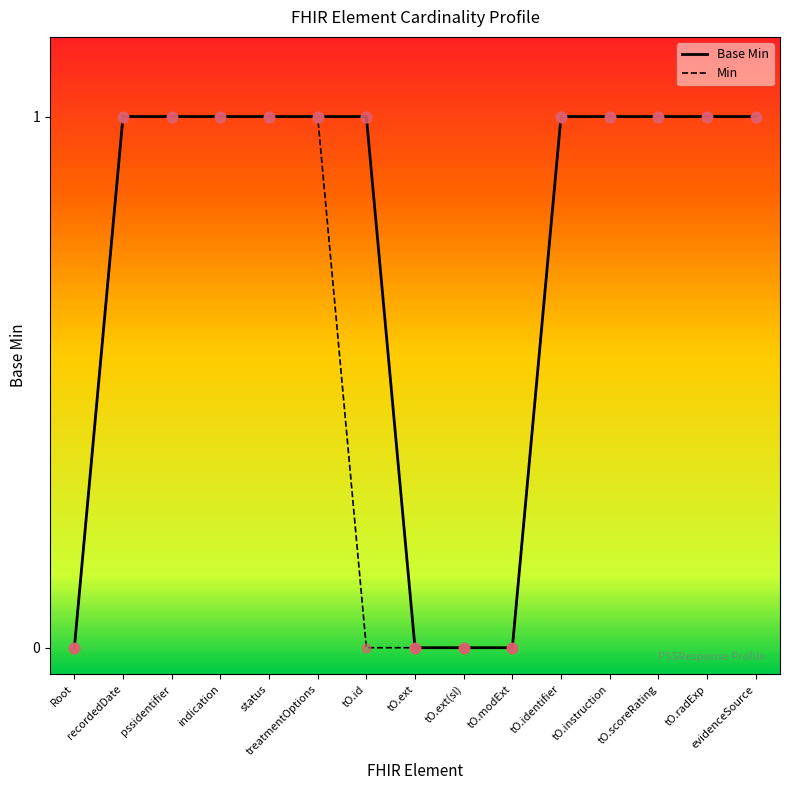

Which series has the largest total across all categories?

Base Min